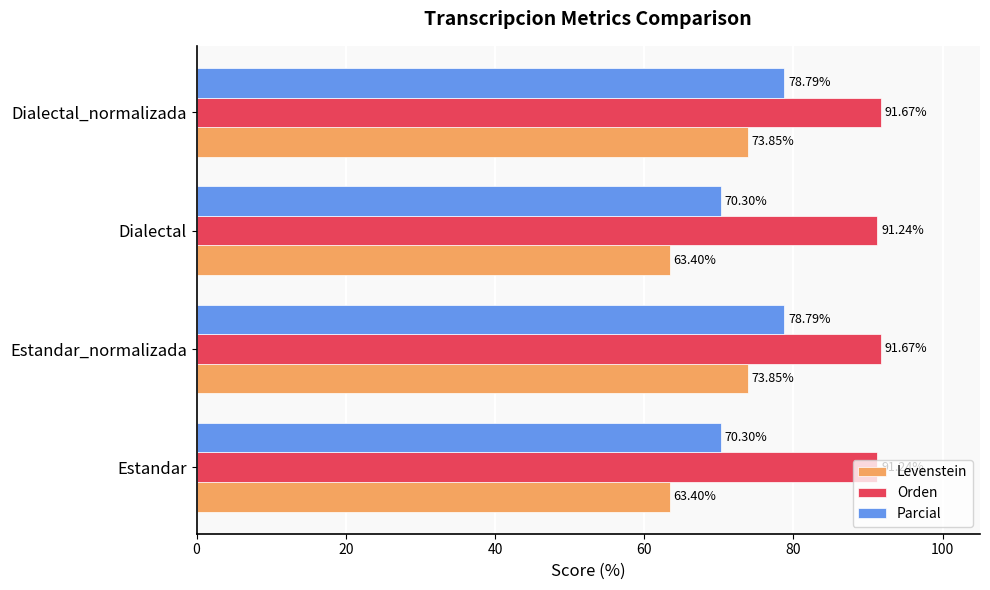

What is the spread (max minus min) of values at Dialectal_normalizada?

17.8